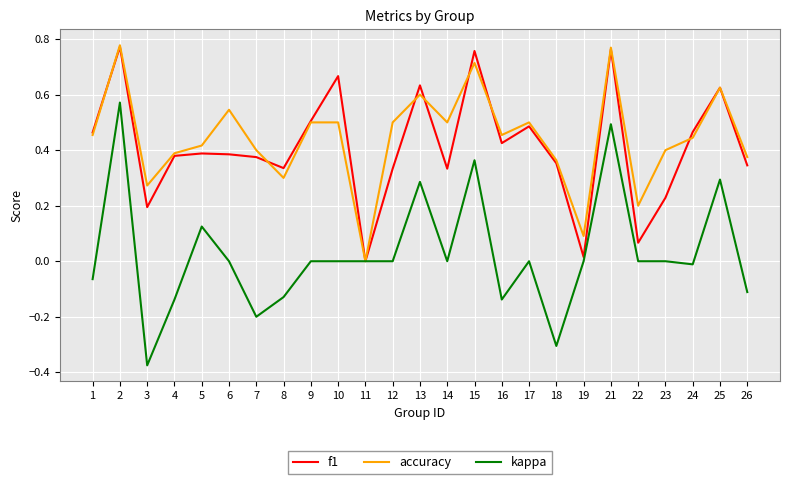

Does the chart display data point markers on the line(s)?

No